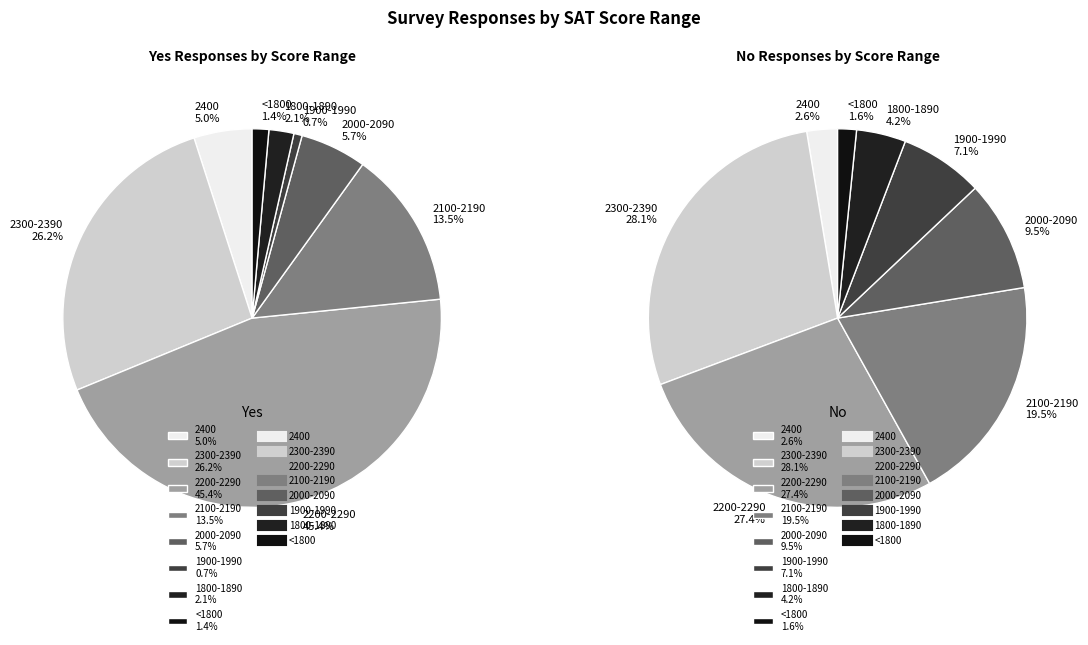

What percentage is the 2200-2290 slice, to the nearest percent?

27%